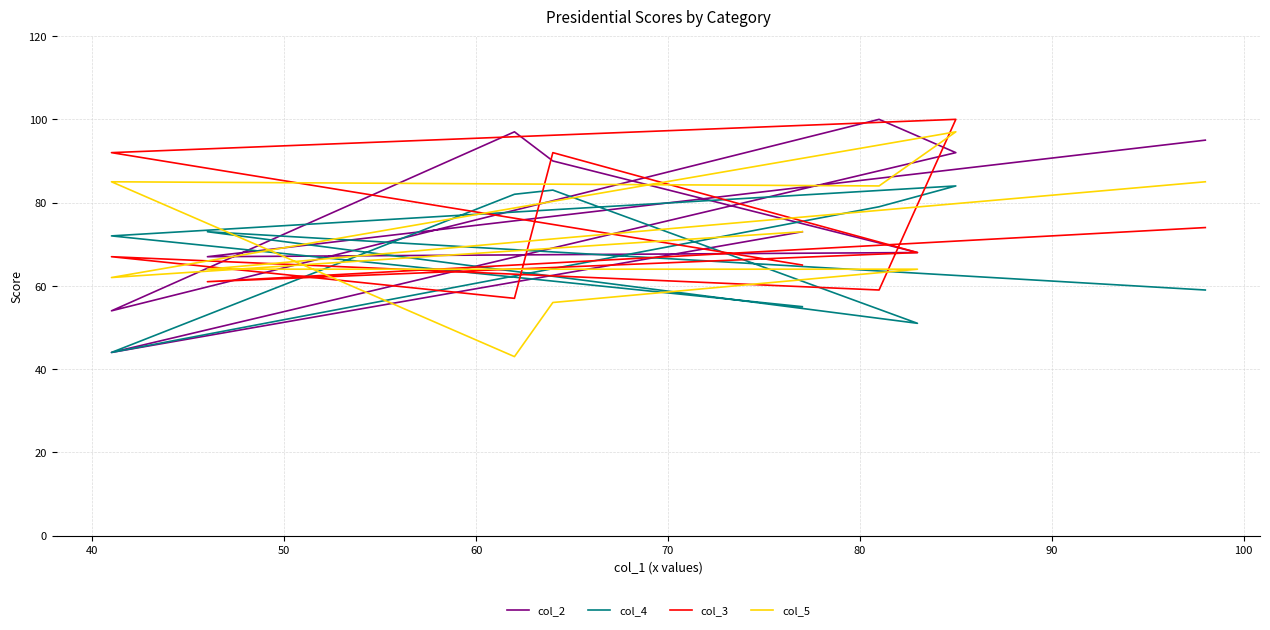

How many lines are shown in the chart?

4